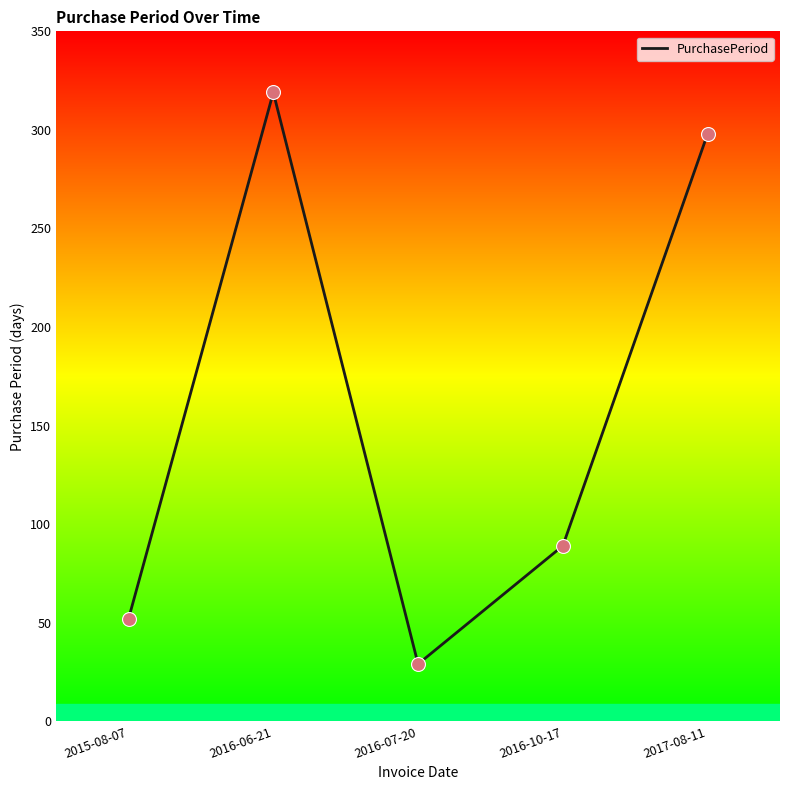

What is the change in value from 2016-06-21 to 2016-10-17?

-230